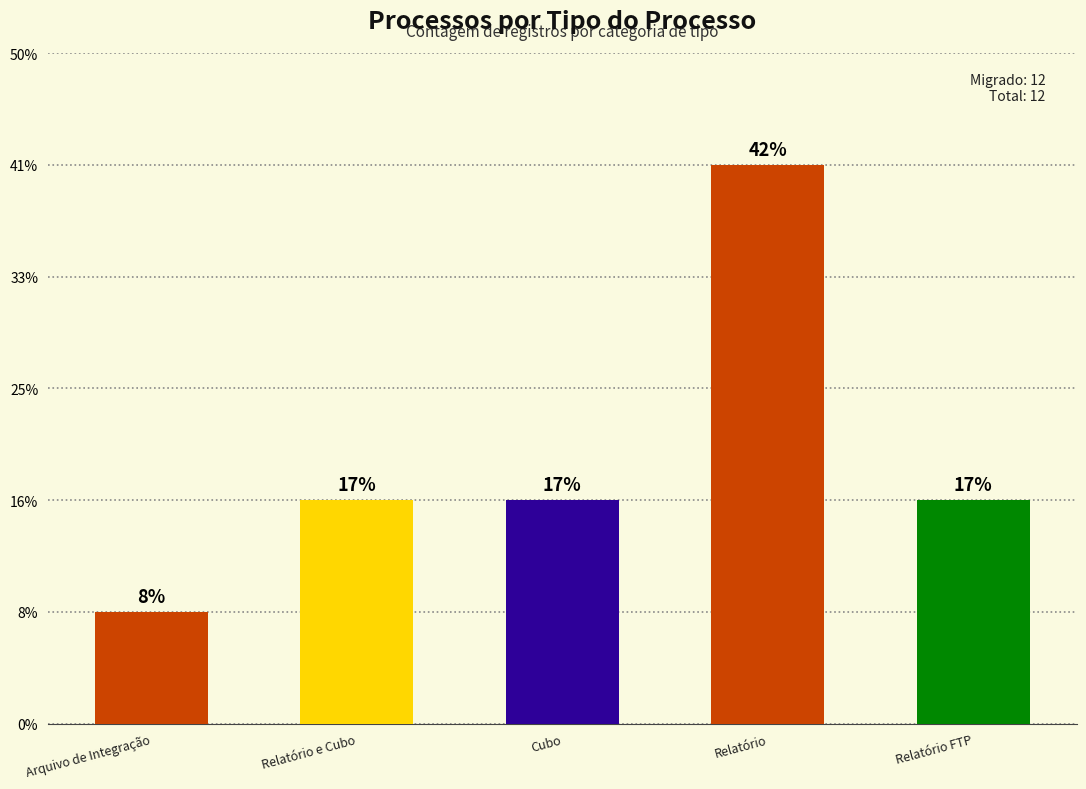

True or false: the data shows 2 at Arquivo de Integração.

False